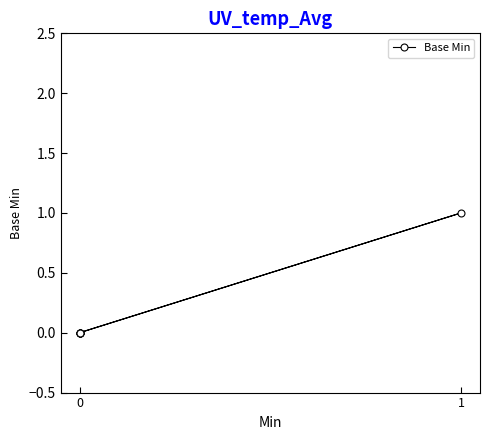

How many lines are shown in the chart?

1